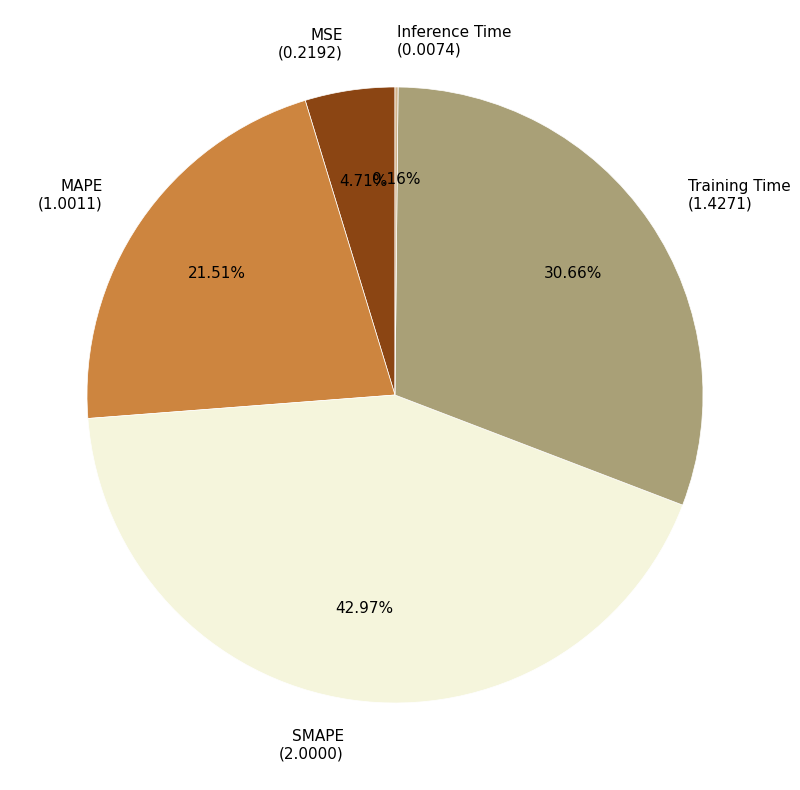

Which category has the biggest portion of the pie?

SMAPE